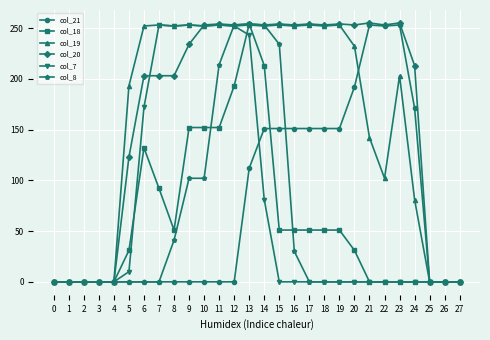

At which label is col_20 closest to 127?

5